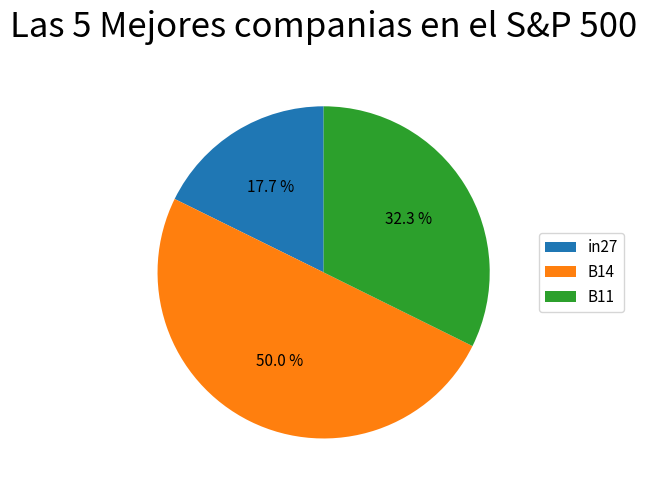

Is the sum of B14 and B11 greater than half?

Yes